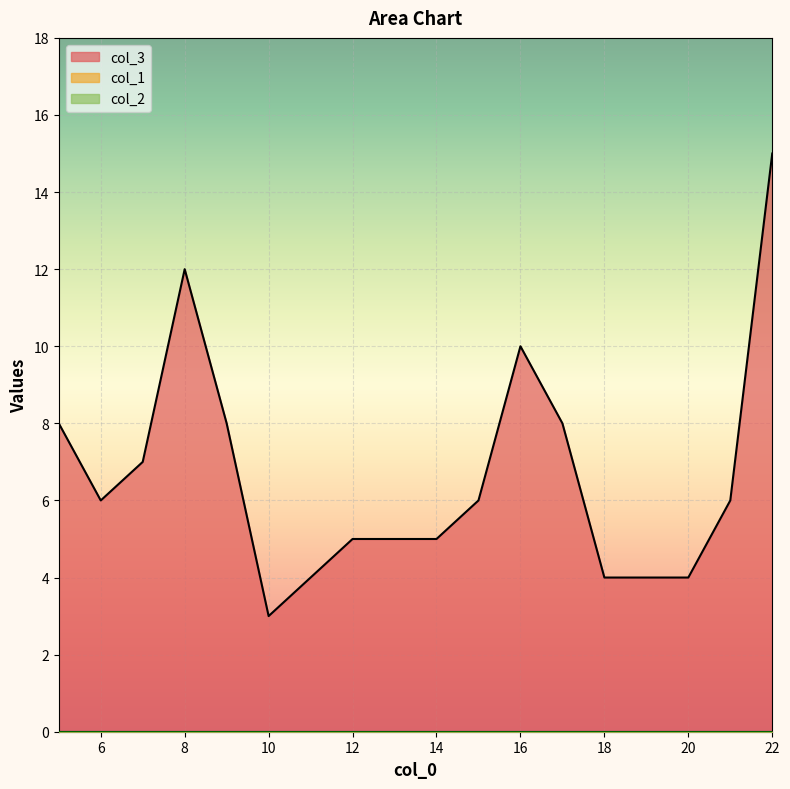

Reading right to left, extract all data points from this chart.

col_3: 15	6	4	4	4	8	10	6	5	5	5	4	3	8	12	7	6	8
col_1: 0	0	0	0	0	0	0	0	0	0	0	0	0	0	0	0	0	0
col_2: 0	0	0	0	0	0	0	0	0	0	0	0	0	0	0	0	0	0